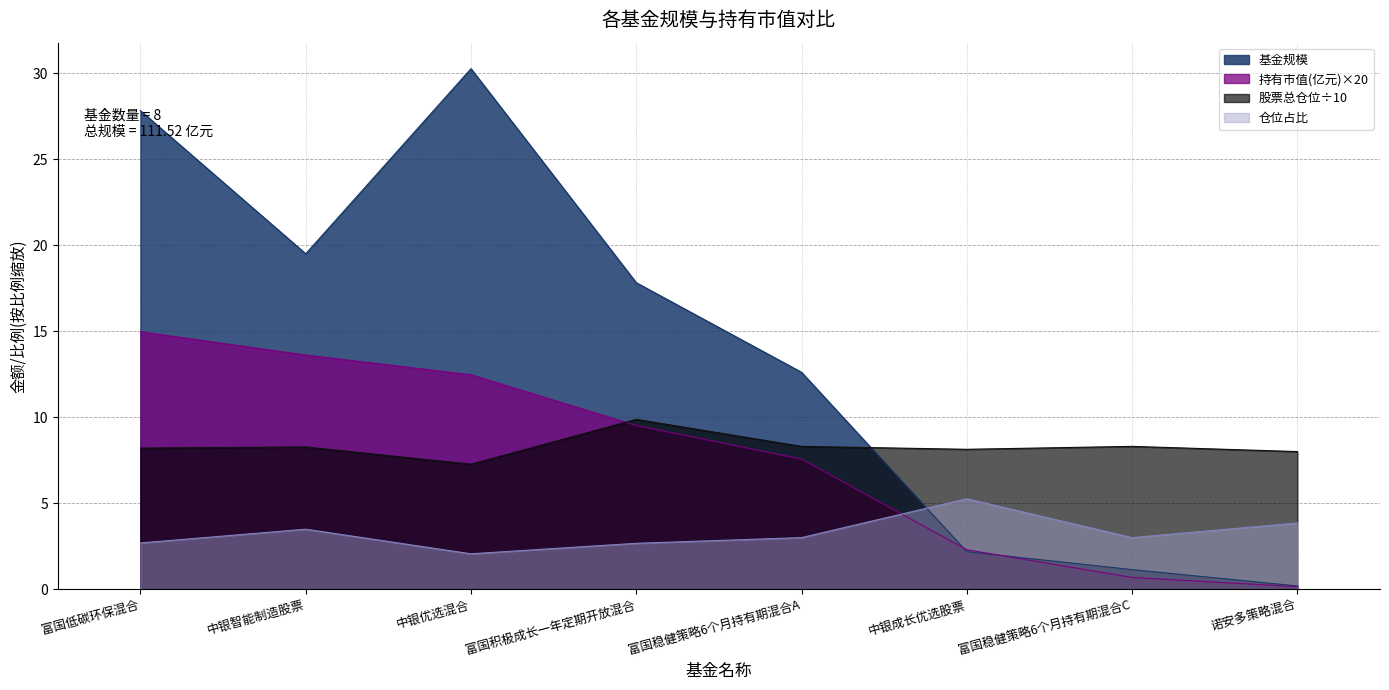

What is the maximum value shown in the chart?

30.3